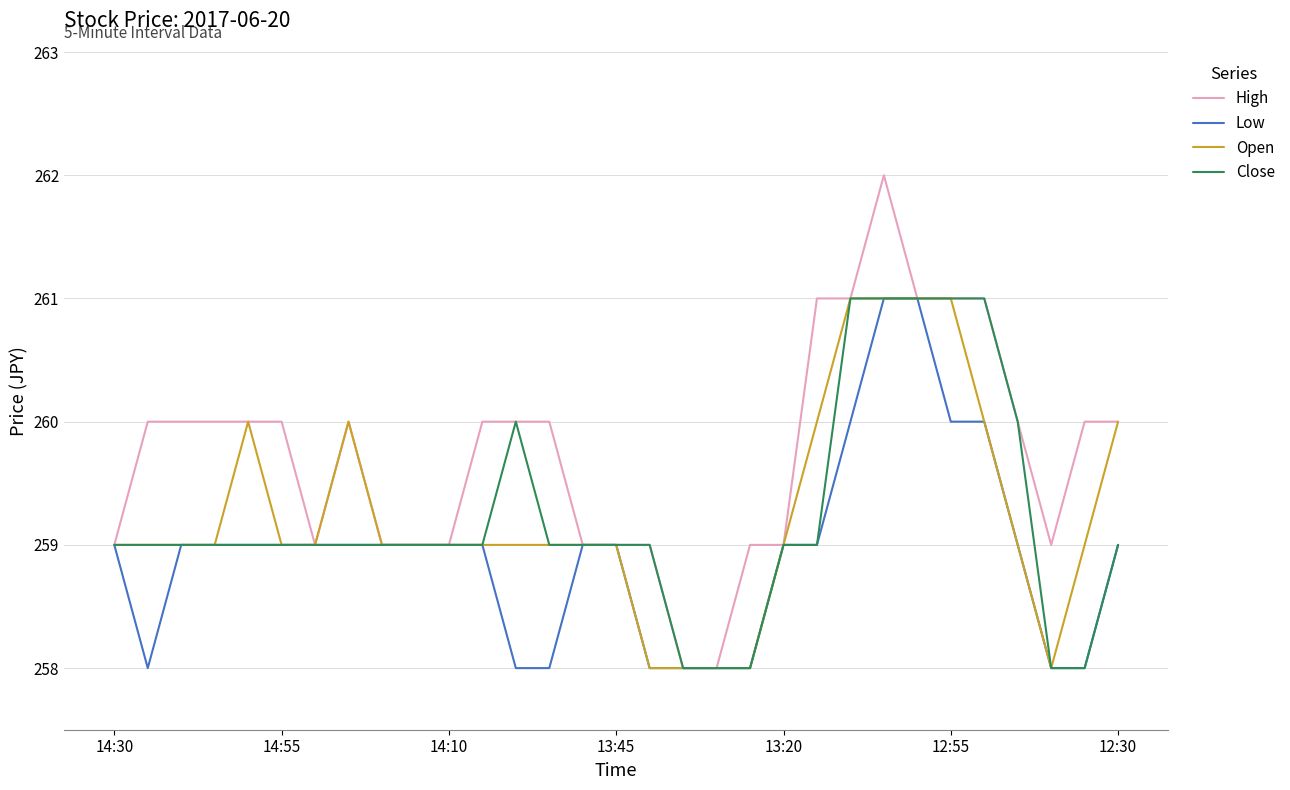

Which series has the widest spread of values?

High